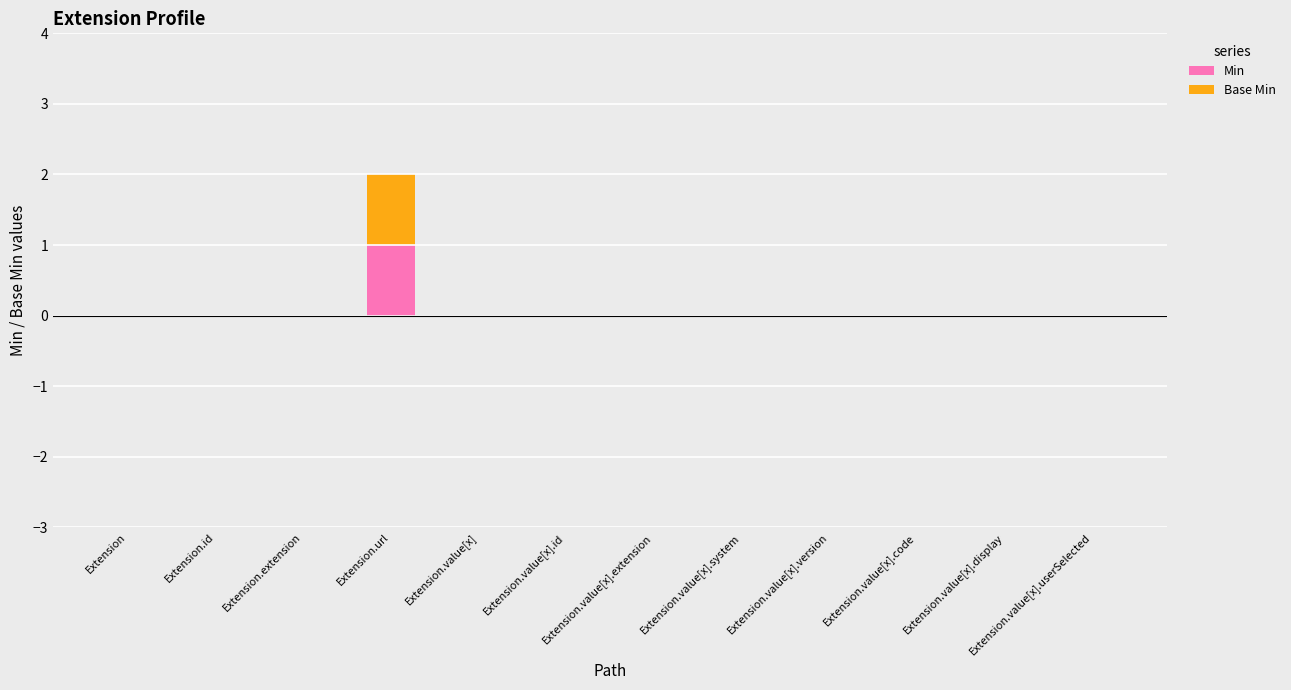

At which category is the sum across all series the highest?

Extension.url